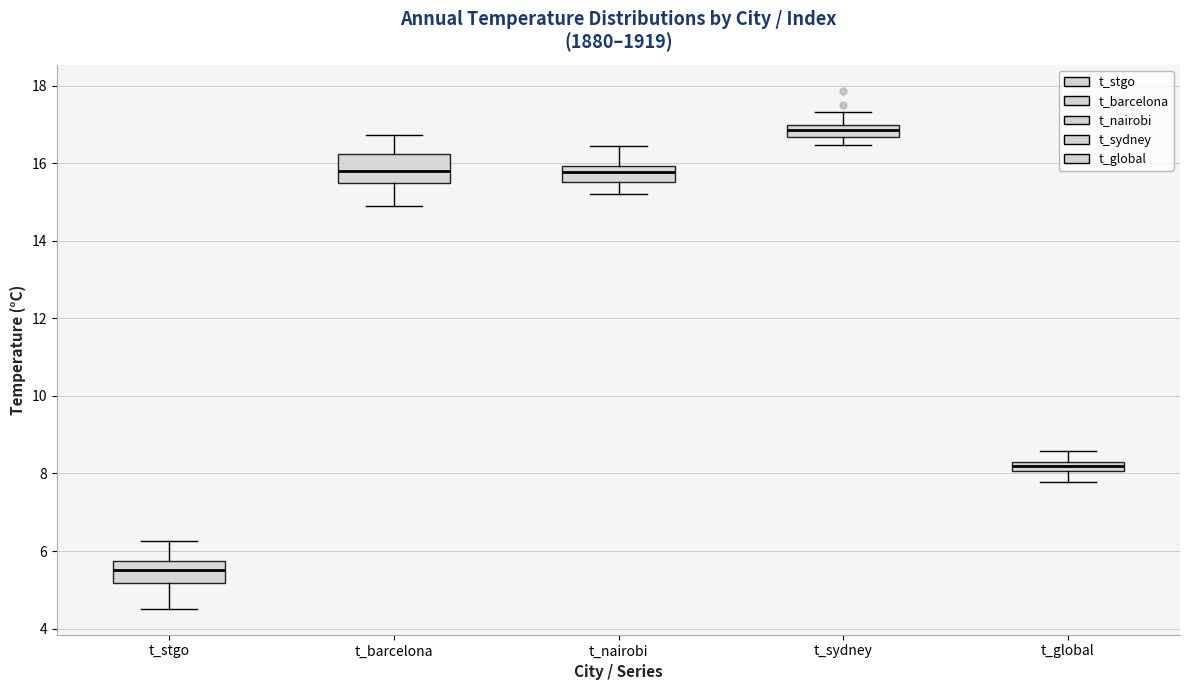

Where does the lower whisker of the box for t_barcelona end on the y-axis? The values are not printed on the chart, so give them approximately, as read against the axis.

15.0